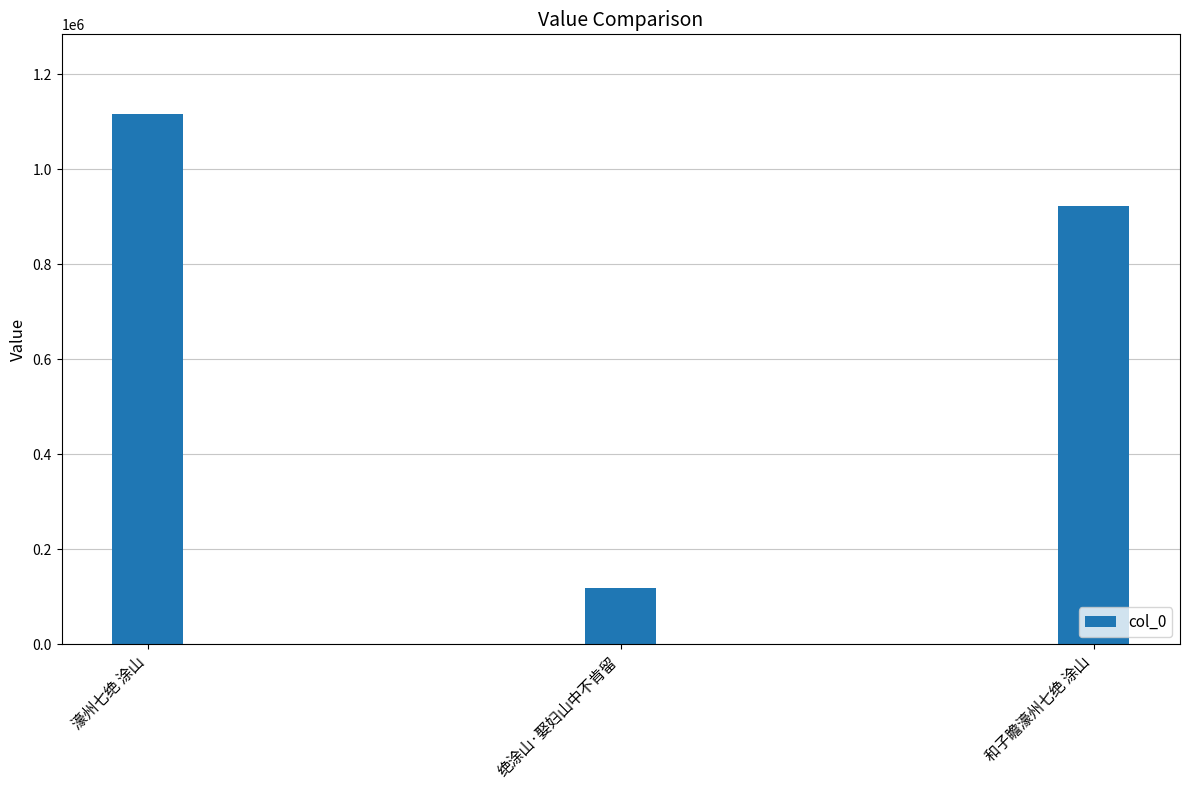

At which label does the data first exceed 923541?

濠州七绝 涂山